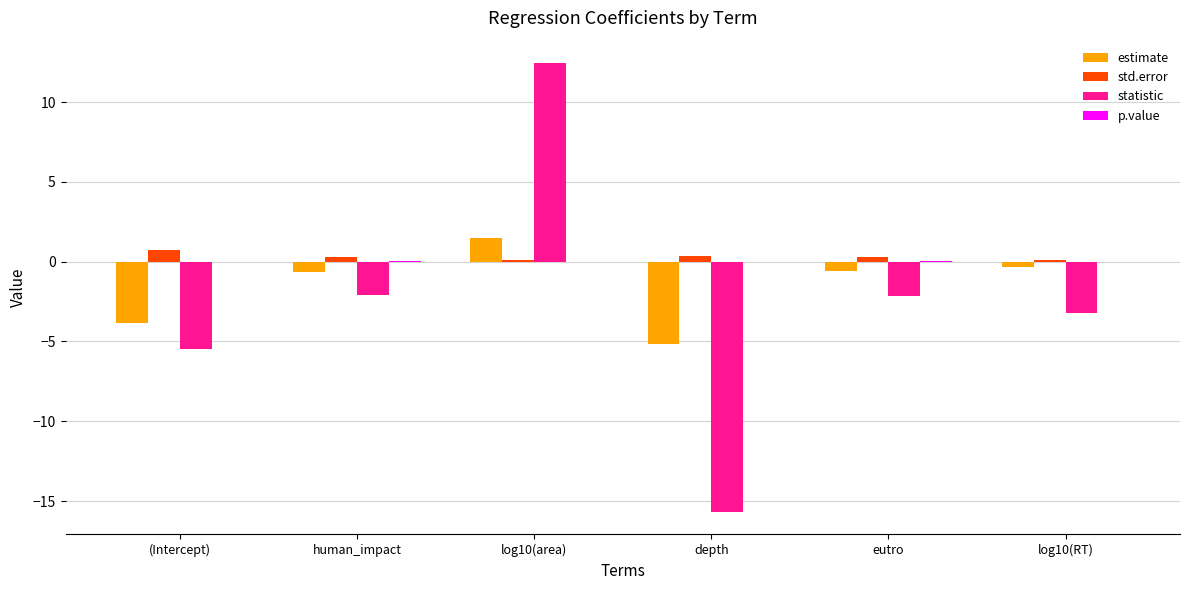

Is it true that statistic equals -15.7 at depth?

True